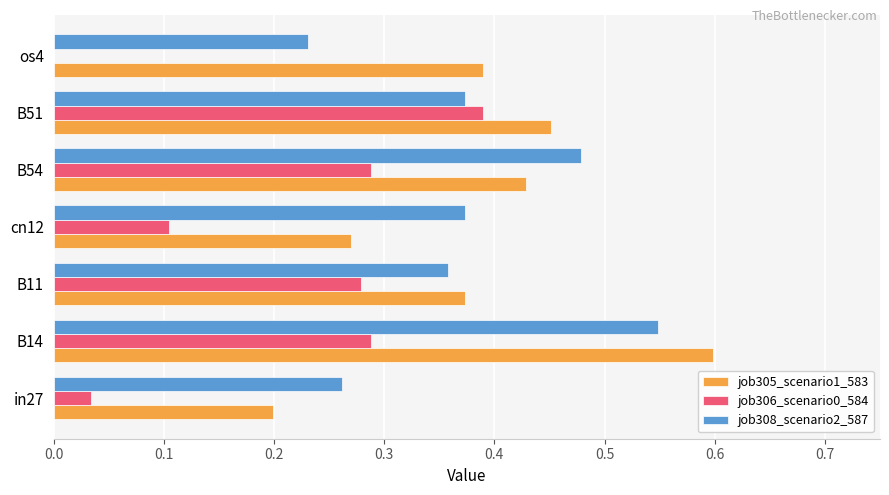

What is the sum of the job308_scenario2_587 values at B11 and B54?

0.8